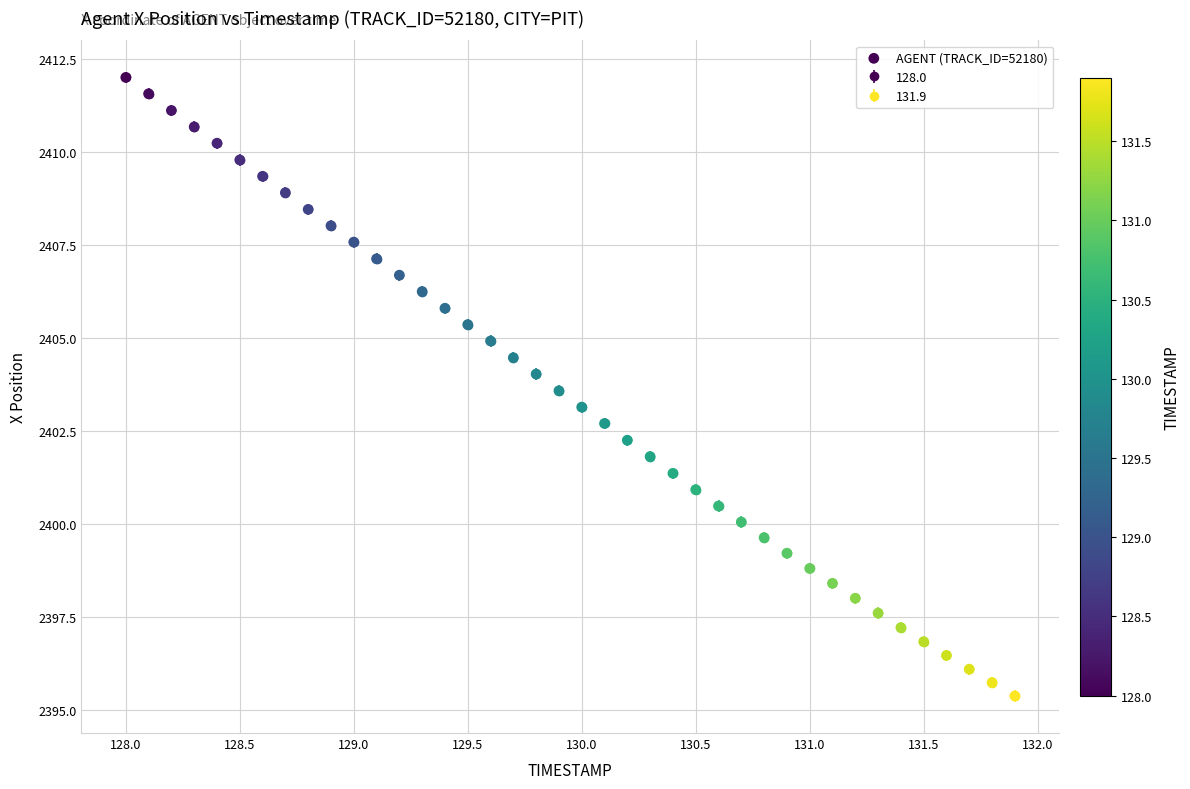

What is the range of Y values (max minus min)?

16.6